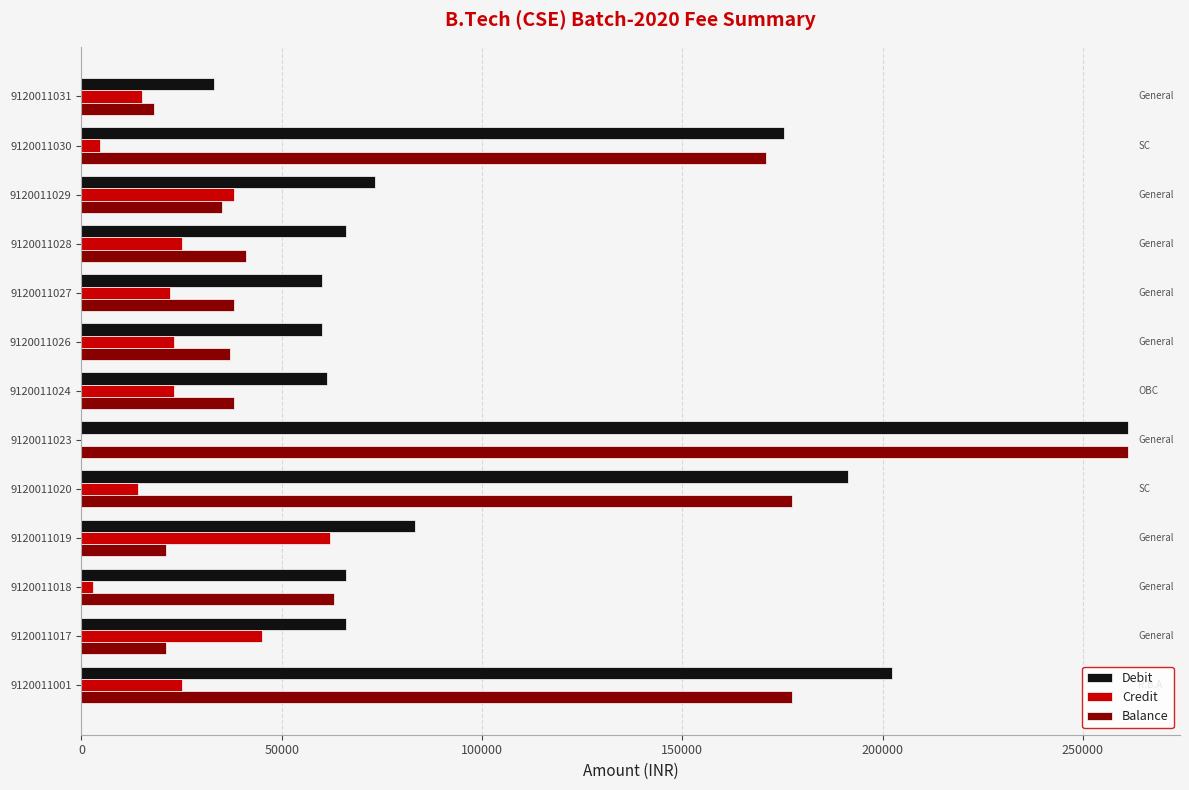

Where is Balance nearest to the value 139575?

9120011030